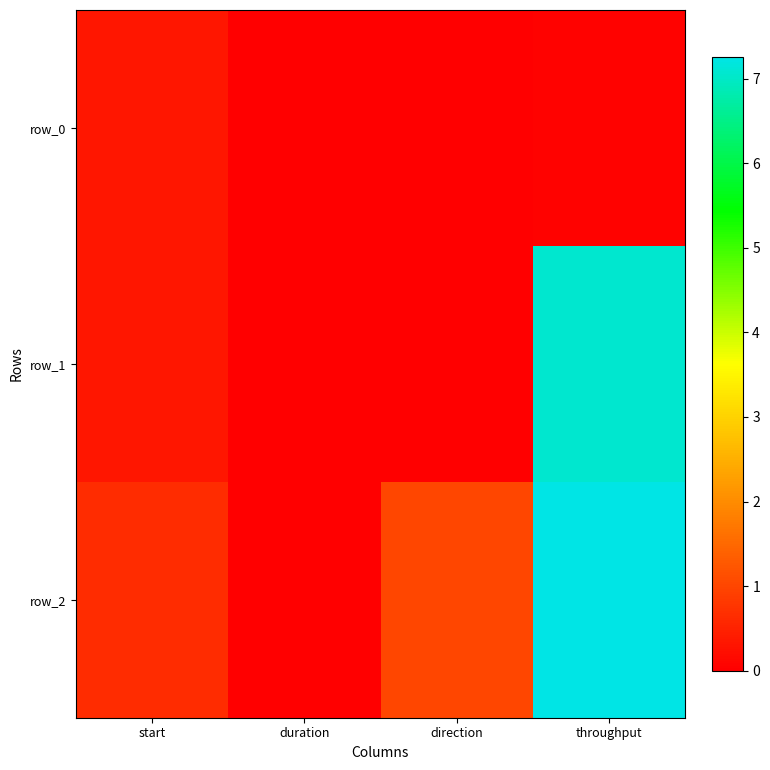

The row_0 series shows 0.0 at duration. True or false?

False